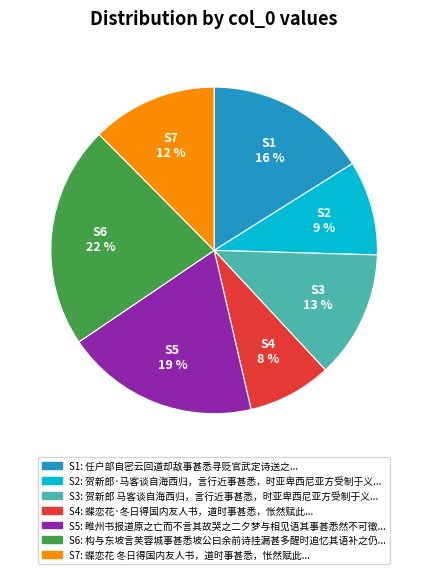

Does any single category account for the majority?

No